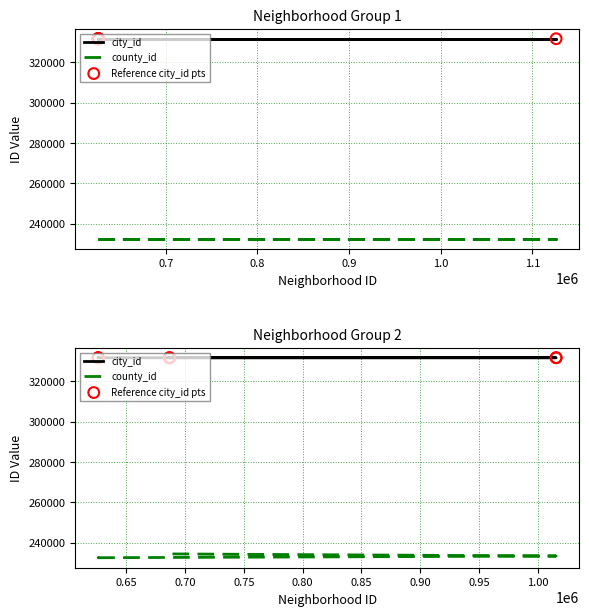

Which series has the largest Y range (max minus min)?

county_id